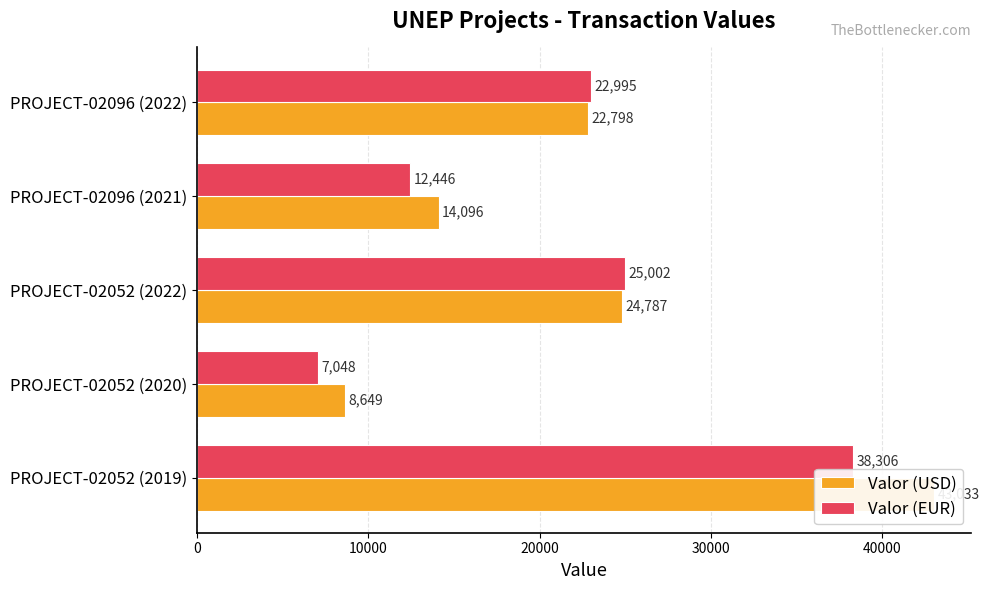

How many bars are there in each group?

2